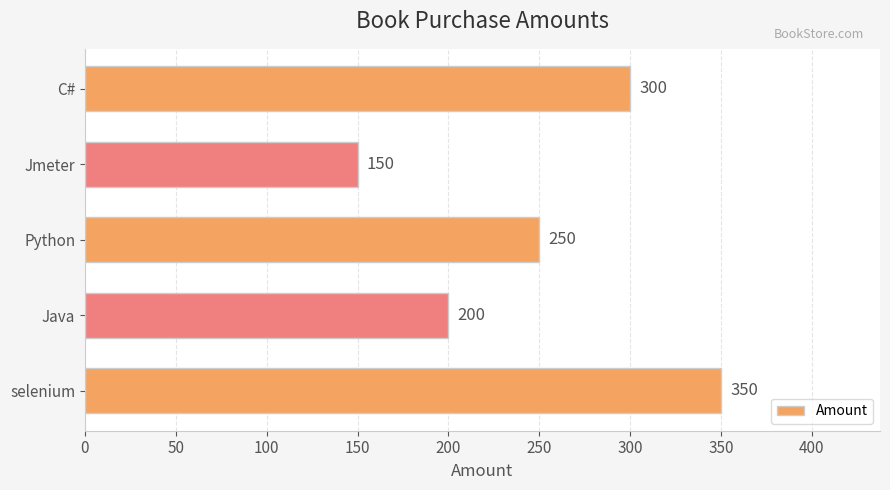

The chart shows a value of 150 at Jmeter. True or false?

True